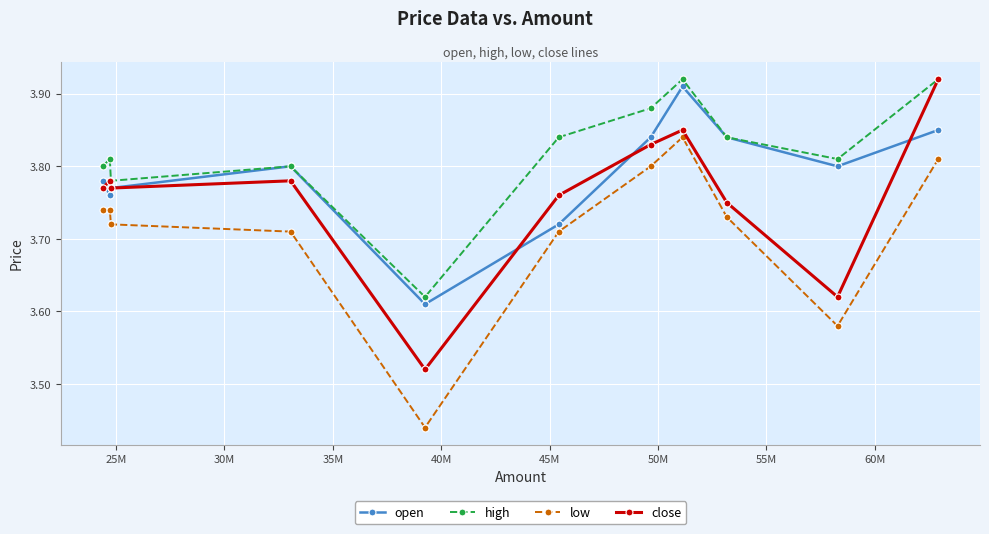

Which series has the largest total across all categories?

high